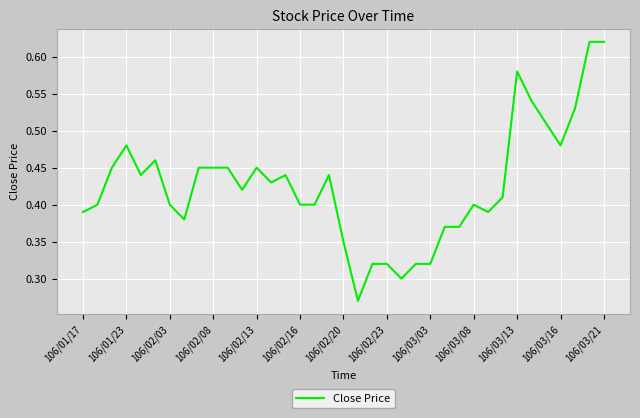

Reading right to left, list all the values displayed in this chart.

0.6	0.6	0.5	0.5	0.5	0.5	0.6	0.4	0.4	0.4	0.4	0.4	0.3	0.3	0.3	0.3	0.3	0.3	0.3	0.4	0.4	0.4	0.4	0.4	0.5	0.4	0.5	0.5	0.5	0.4	0.4	0.5	0.4	0.5	0.5	0.4	0.4